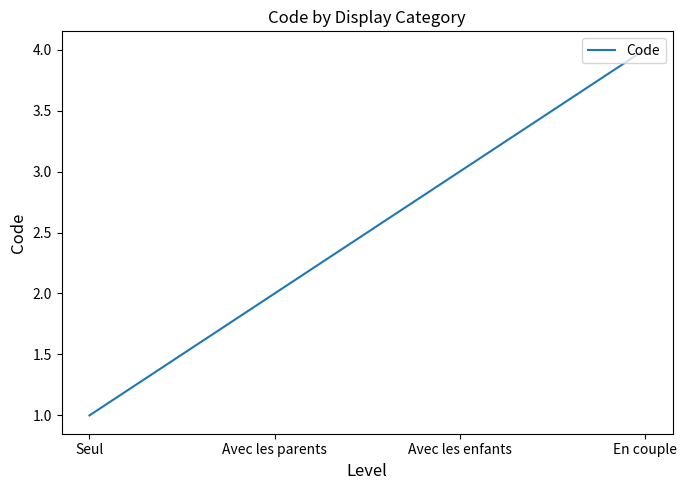

Is it true that the value at Avec les enfants is 5?

False